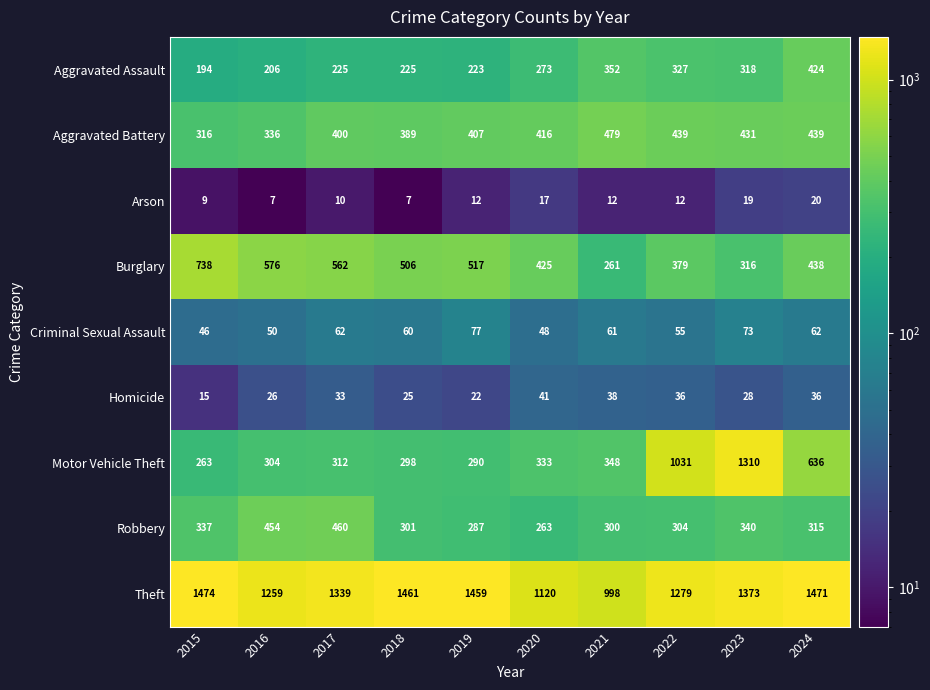

Between 2022 and 2024, which series saw the biggest shift?

Motor Vehicle Theft